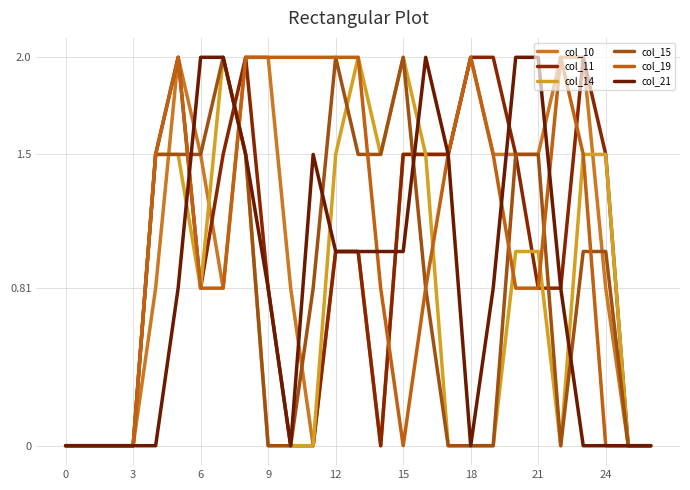

Where is col_11 nearest to the value 1?

12